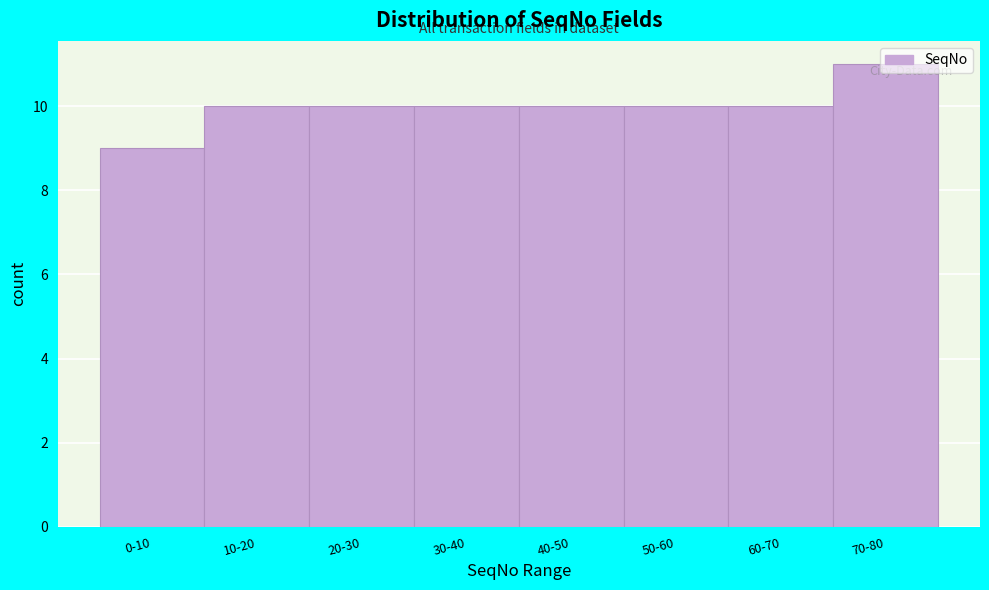

At which category does the chart reach its peak across all series?

70-80